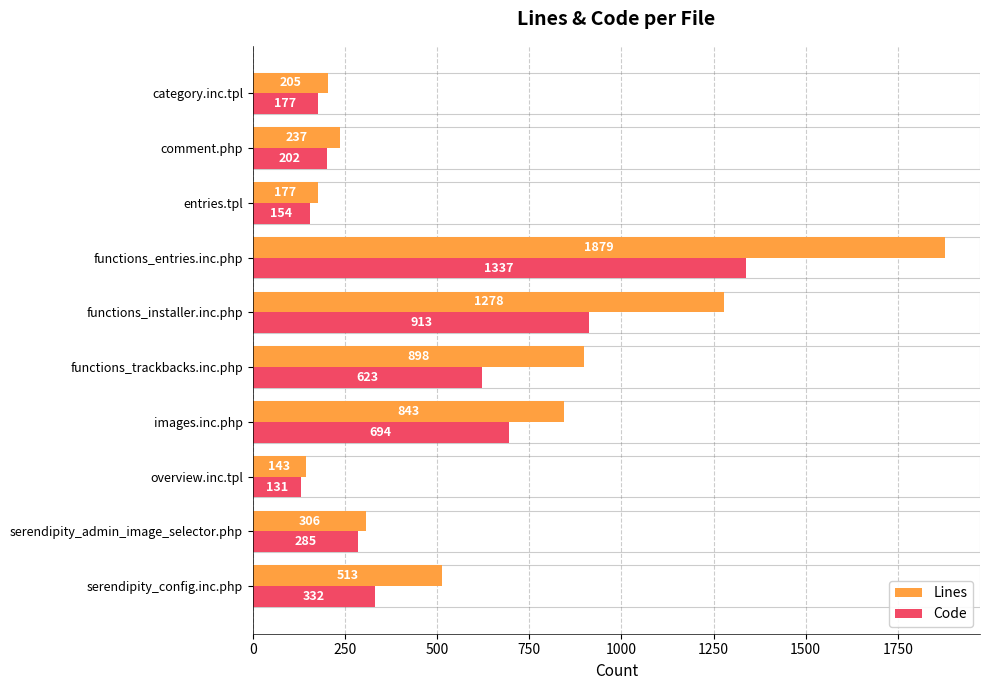

What is the maximum value for Code?

1337